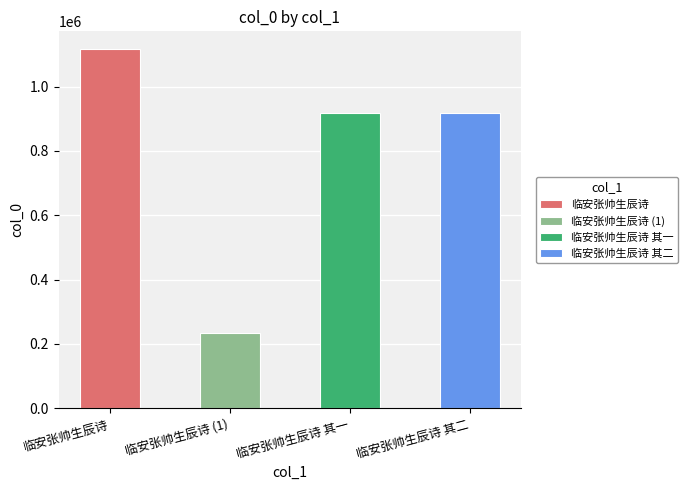

What is the label of the 4th bar from the right?

临安张帅生辰诗